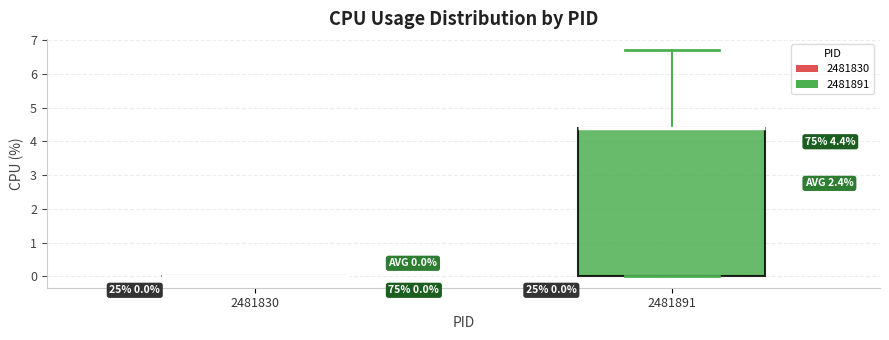

Comparing the boxes themselves (not the whiskers), which one is the tallest?

2481891